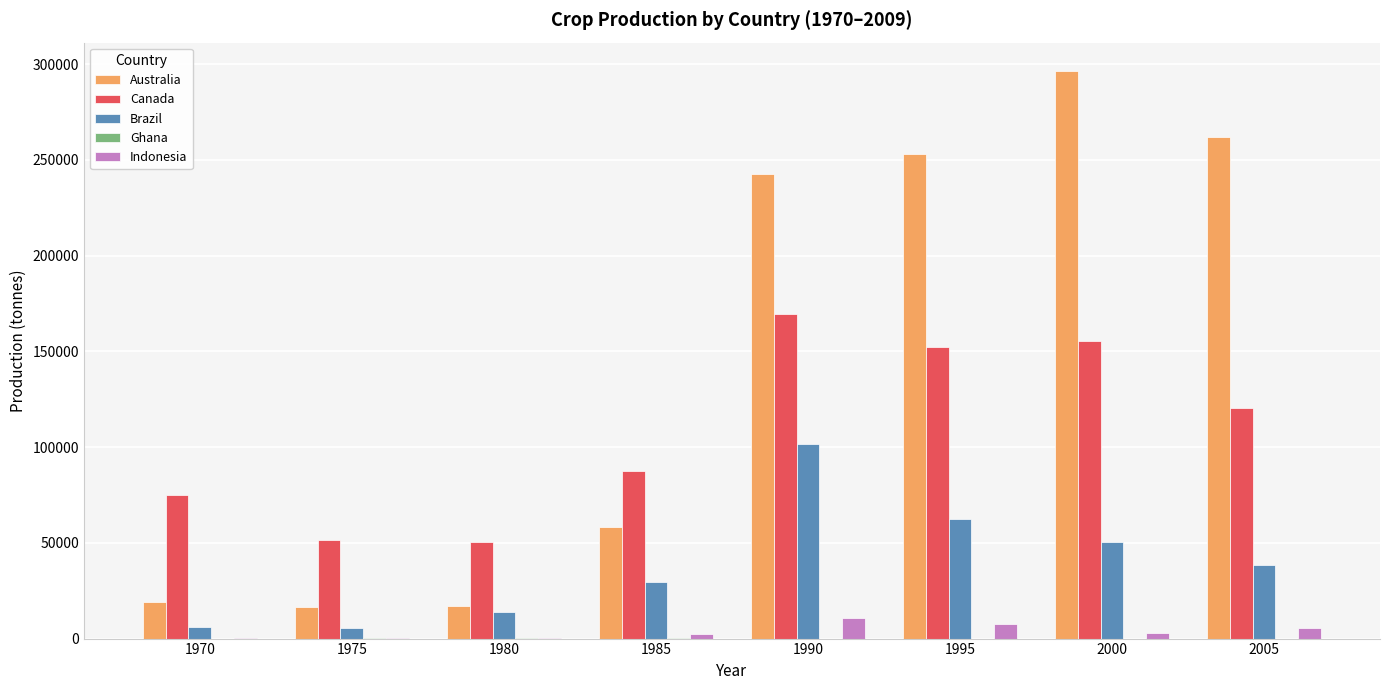

The value of Indonesia at 1990 is 10710. True or false?

True